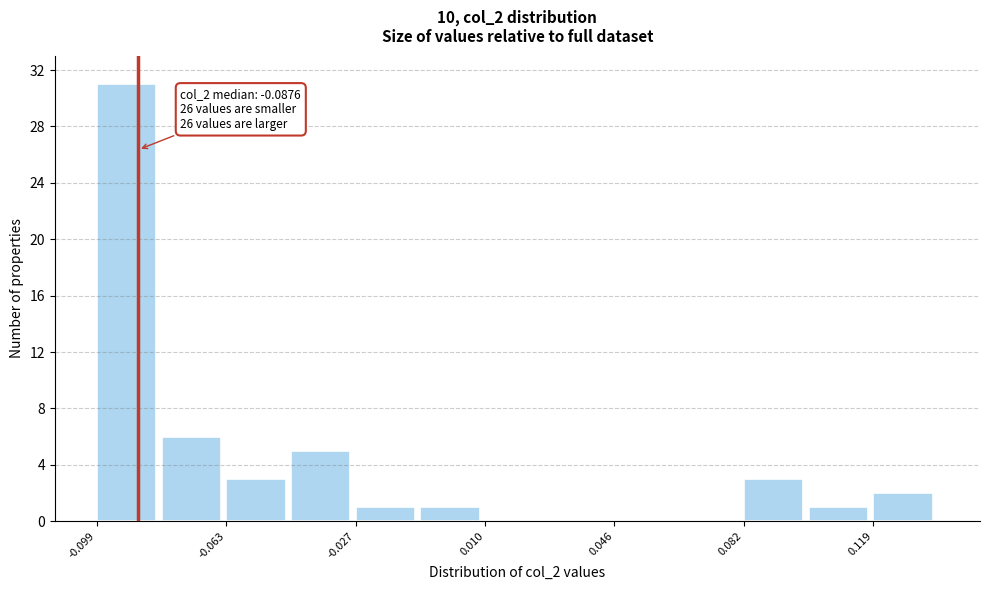

Around what value on the x-axis is the tallest bar? Give the approximate position of its centre, as read against the axis.

-0.090